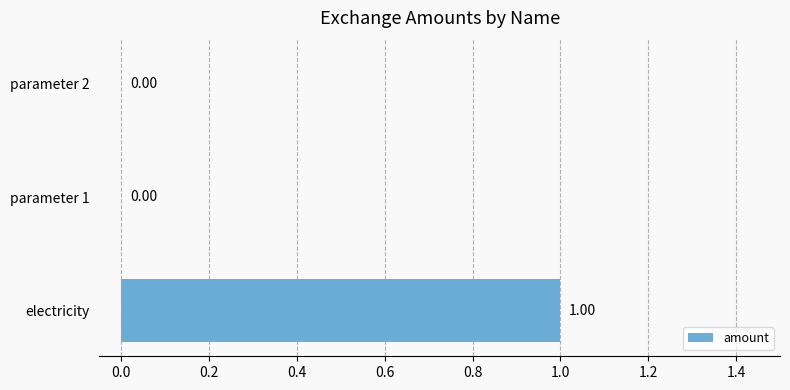

Which label corresponds to the largest value in the chart?

electricity